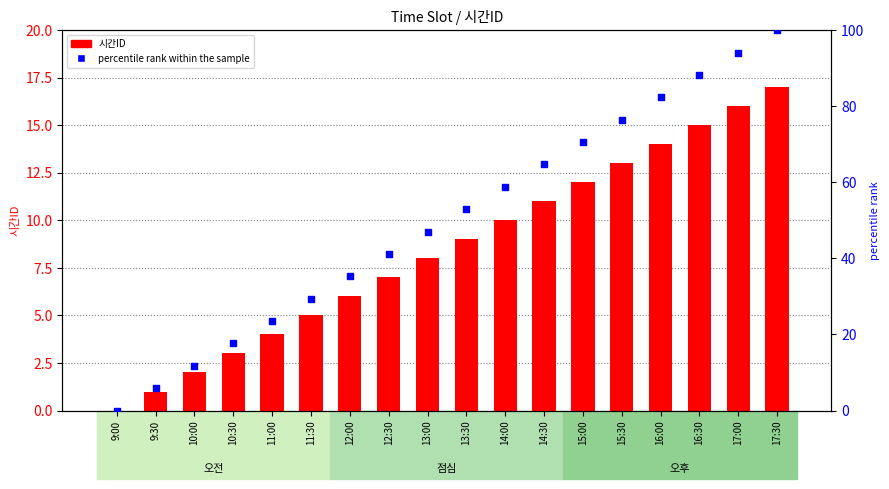

Which series contains the highest Y value?

percentile rank within the sample